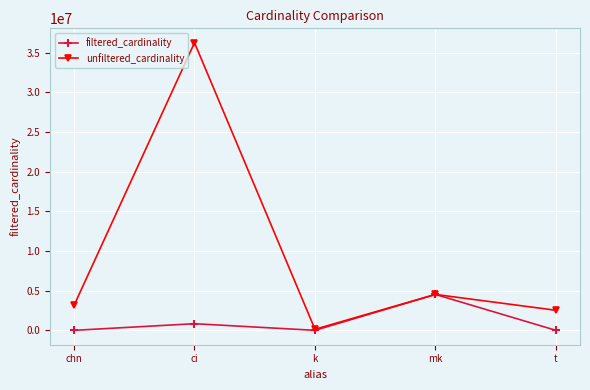

The value of unfiltered_cardinality at t is 2528312. True or false?

True